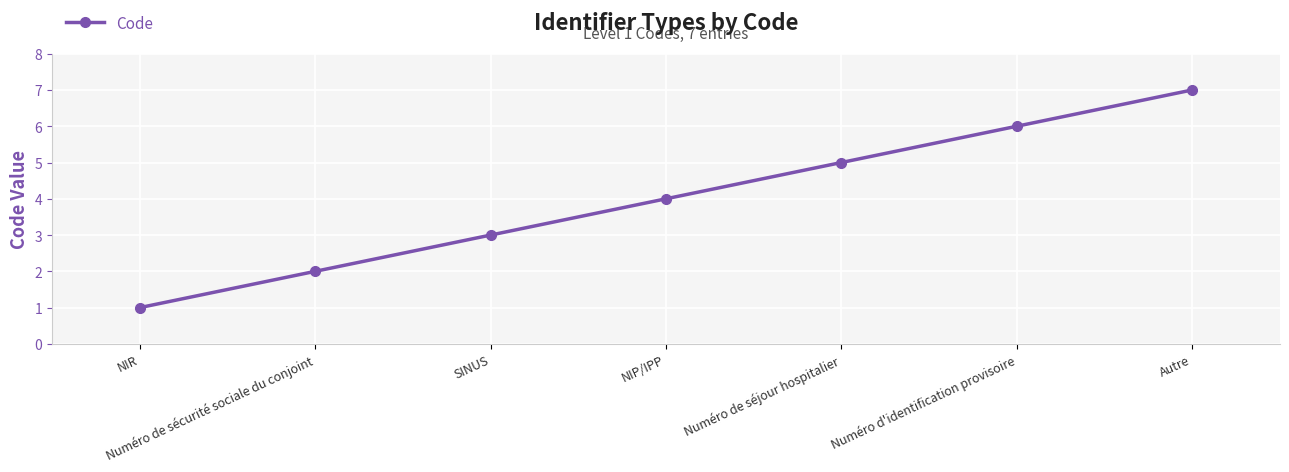

Reading right to left, list all the values displayed in this chart.

7	6	5	4	3	2	1